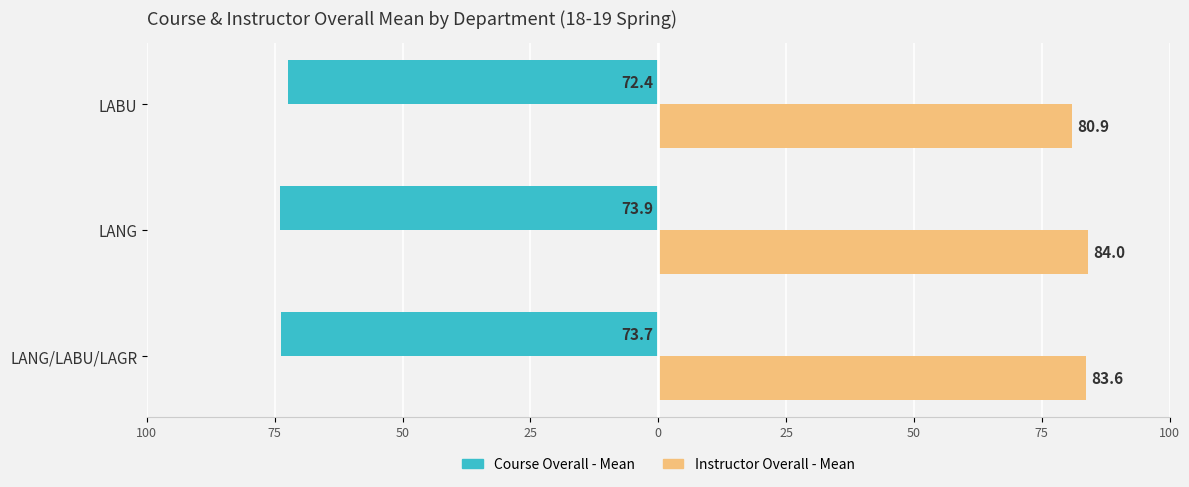

What are all the series names shown in the legend?

Course Overall - Mean, Instructor Overall - Mean